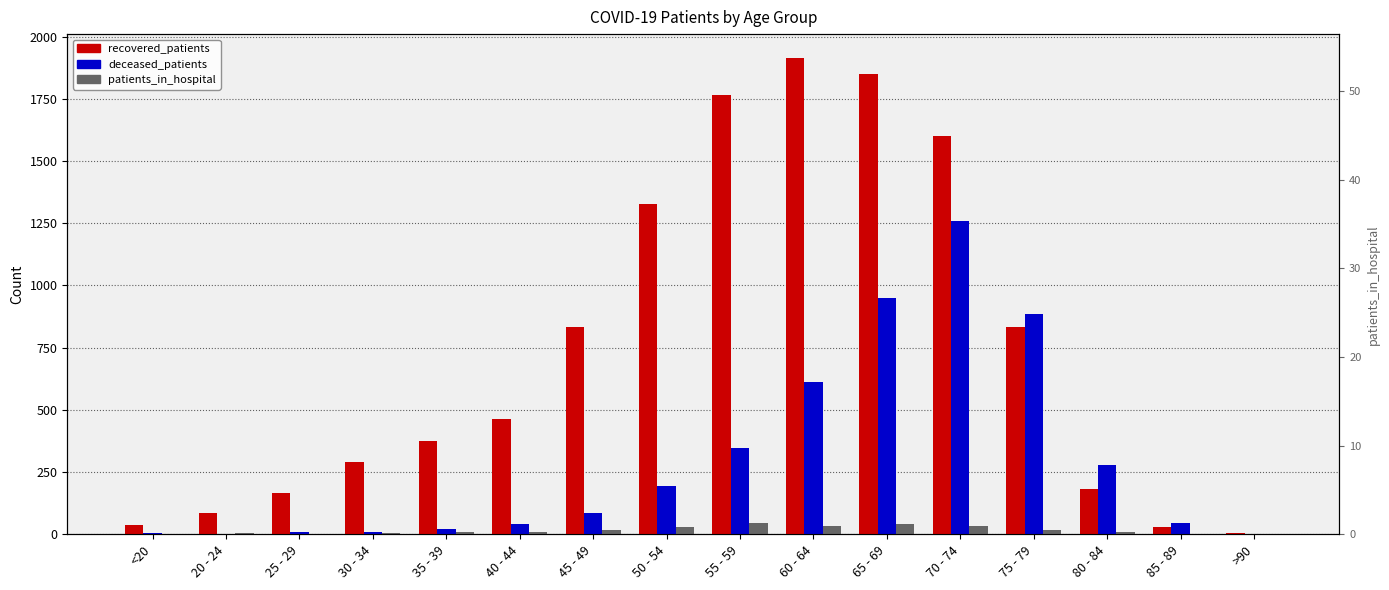

The deceased_patients series shows 1271 at 65 - 69. True or false?

False